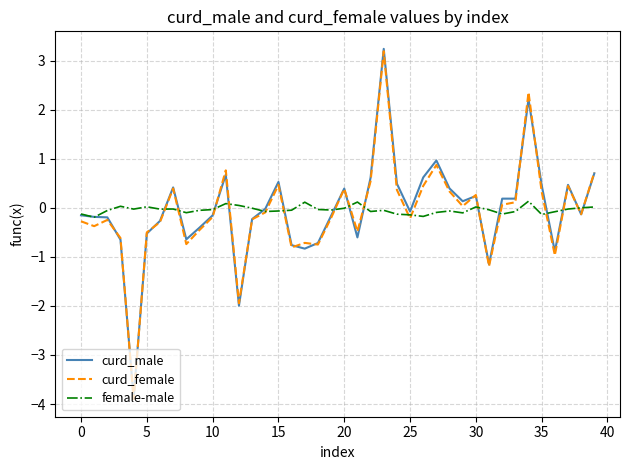

Does the chart have visible grid lines?

Yes